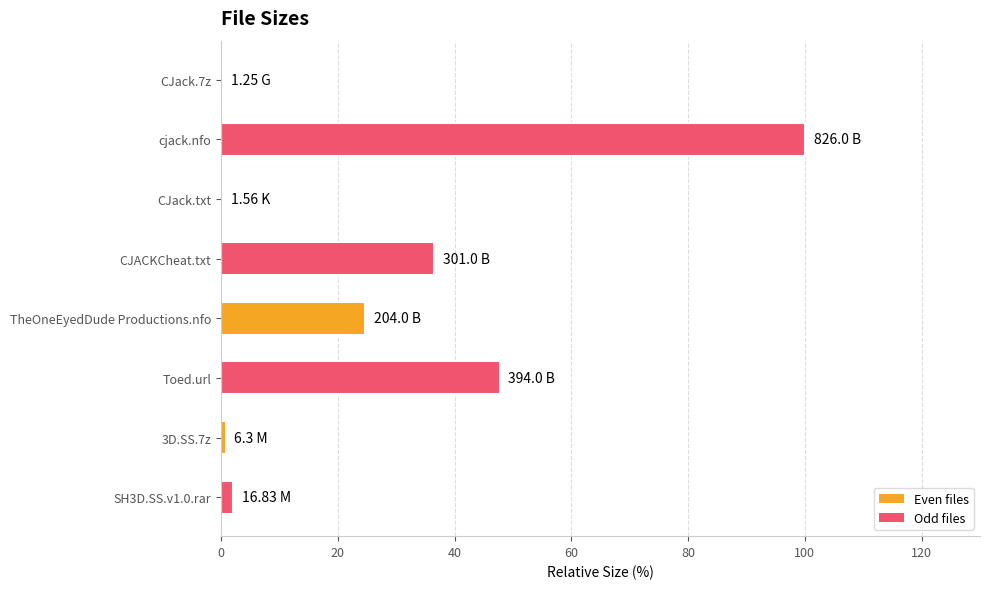

Which label corresponds to the largest value in the chart?

cjack.nfo